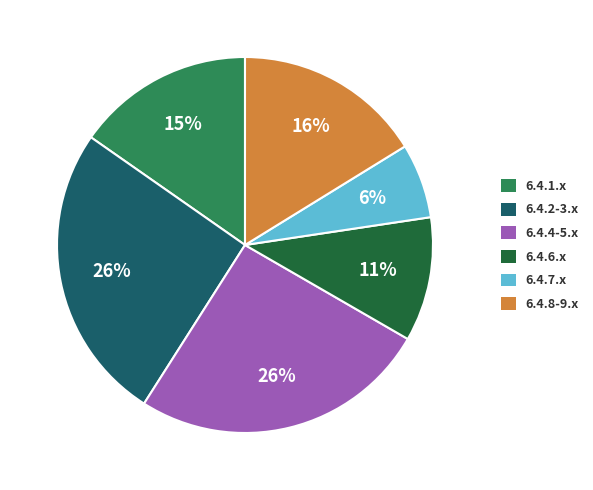

Do 6.4.1.x and 6.4.7.x together represent more than half of the pie?

No